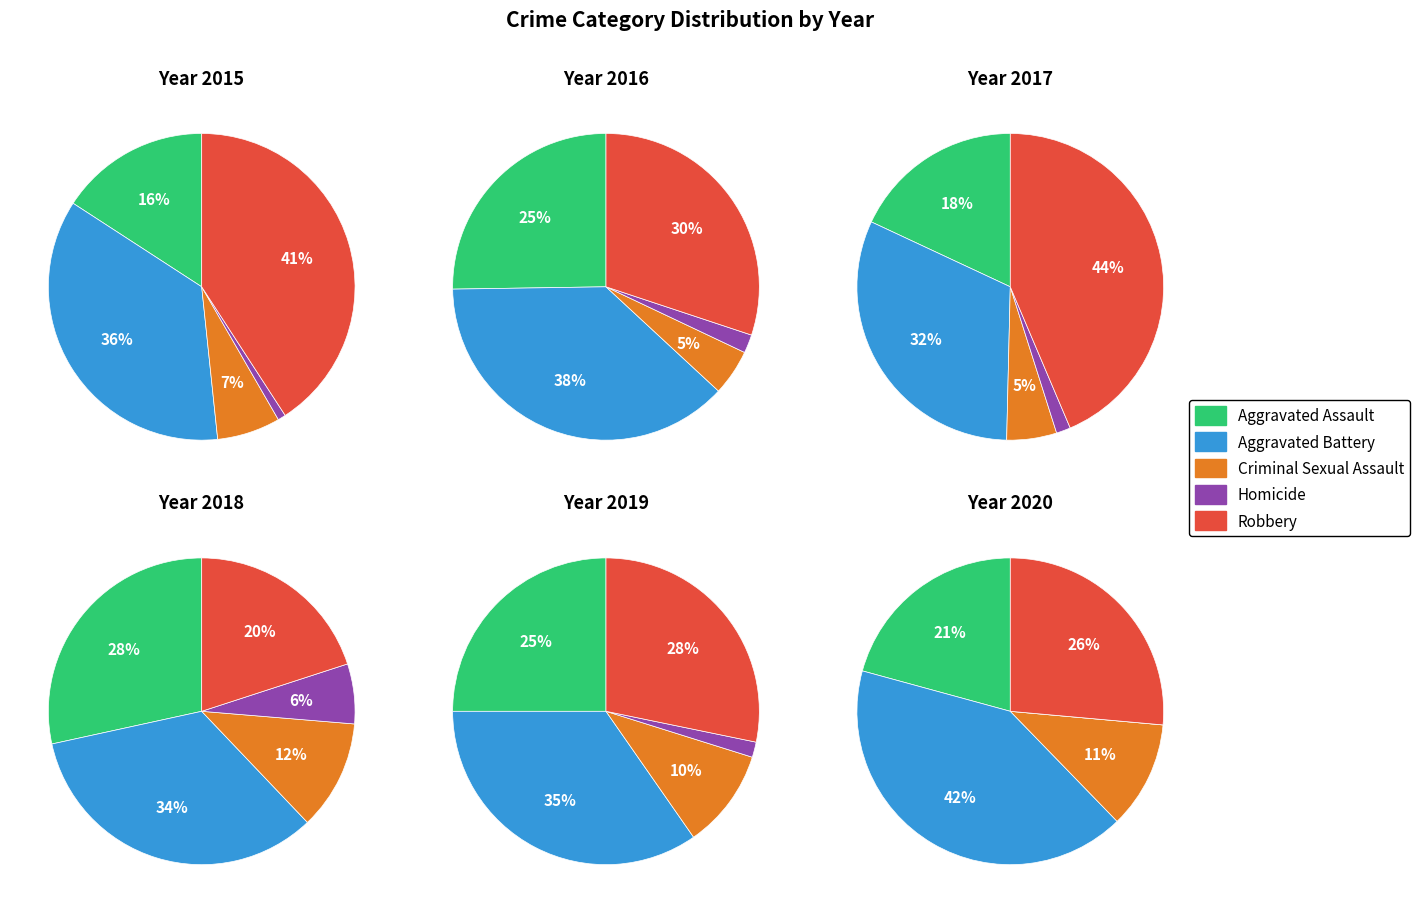

Which series has the largest range (max minus min)?

Robbery